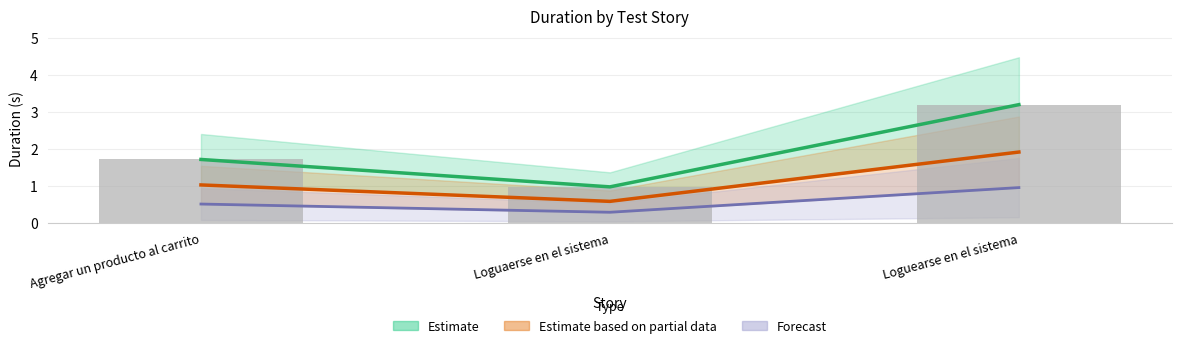

What position from the right is Loguaerse en el sistema?

2